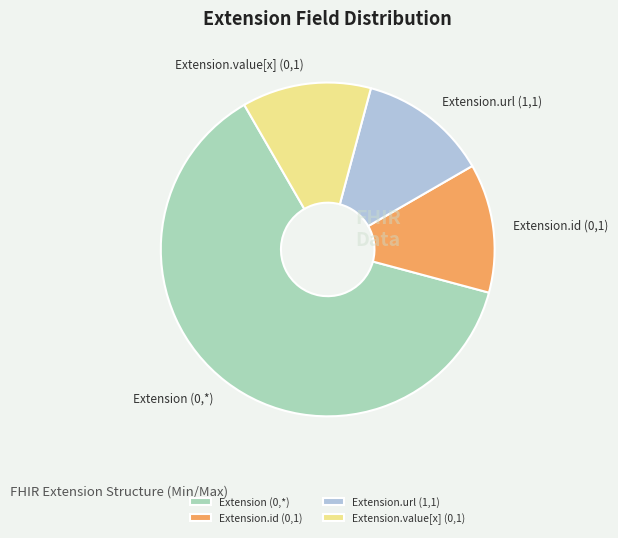

The Extension.value[x] (0,1) slice represents 20% of the pie. True or false?

False